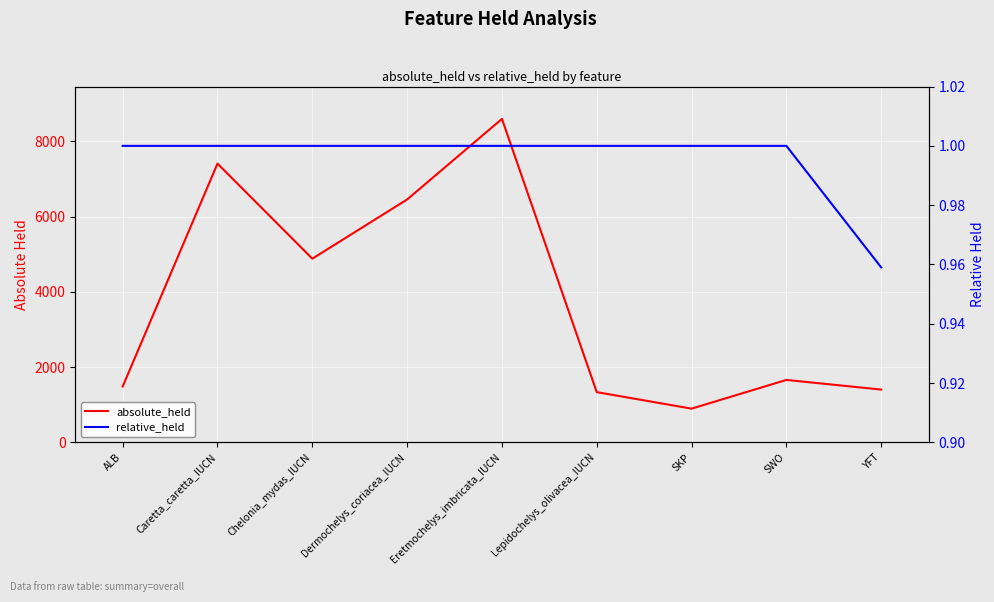

What is the difference between the second highest and second lowest values in the absolute_held series?

6072.0